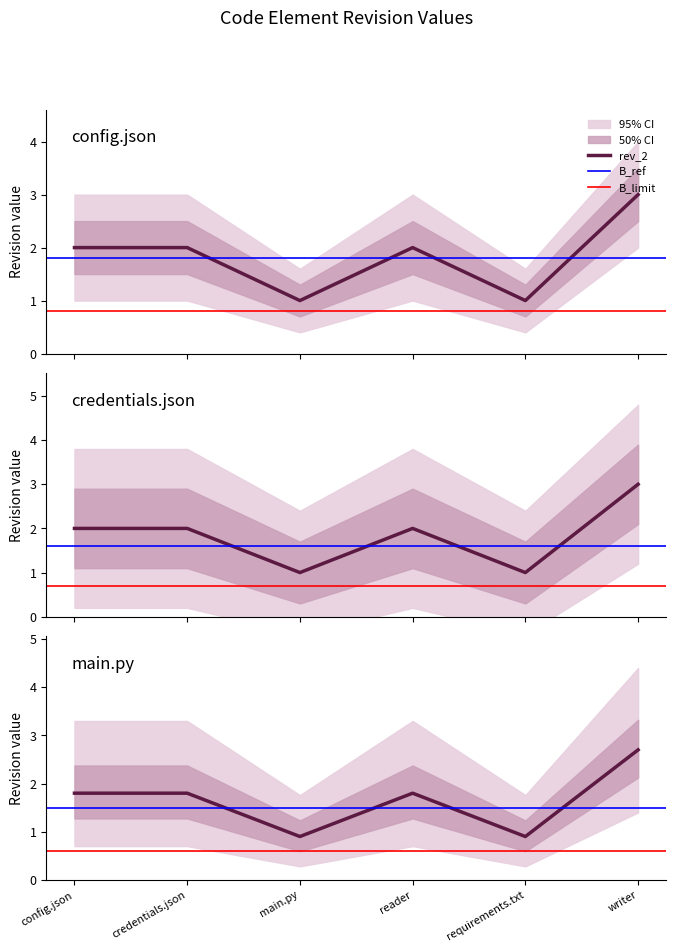

List the labels in order of rev_2 value, largest first.

writer, config.json, credentials.json, reader, main.py, requirements.txt